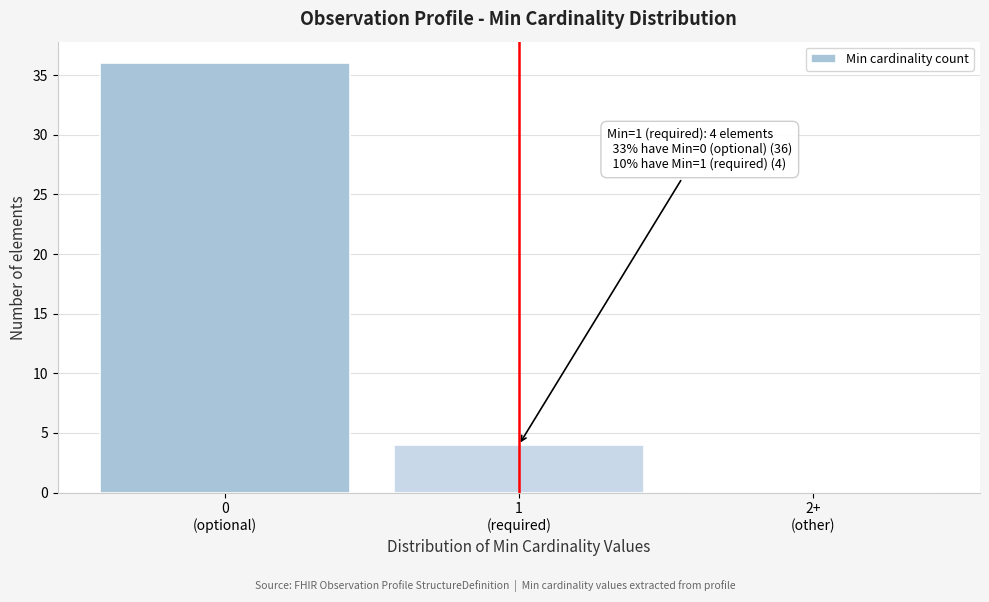

What is the greatest value displayed?

36